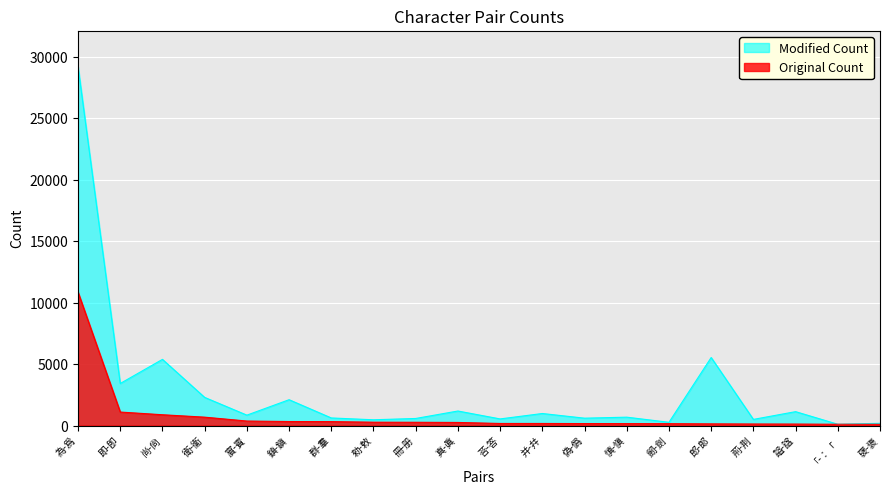

How many lines are shown in the chart?

2